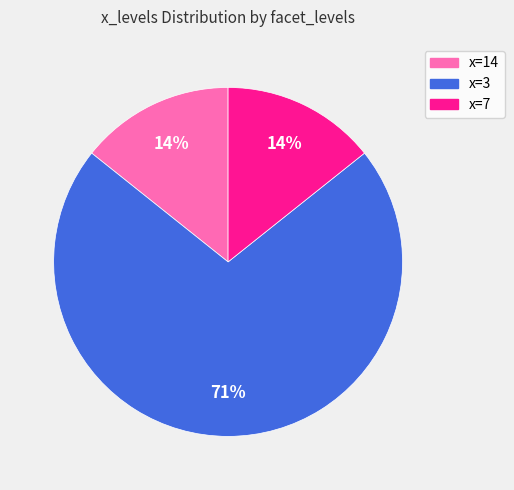

To the nearest percent, what is the average slice percentage?

33%